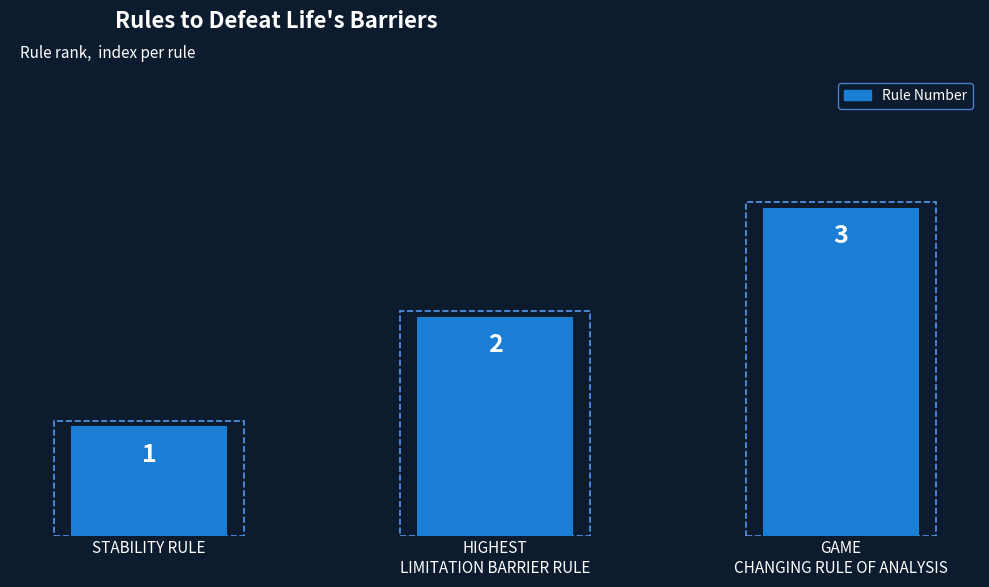

At which category does the chart reach its minimum across all series?

STABILITY RULE